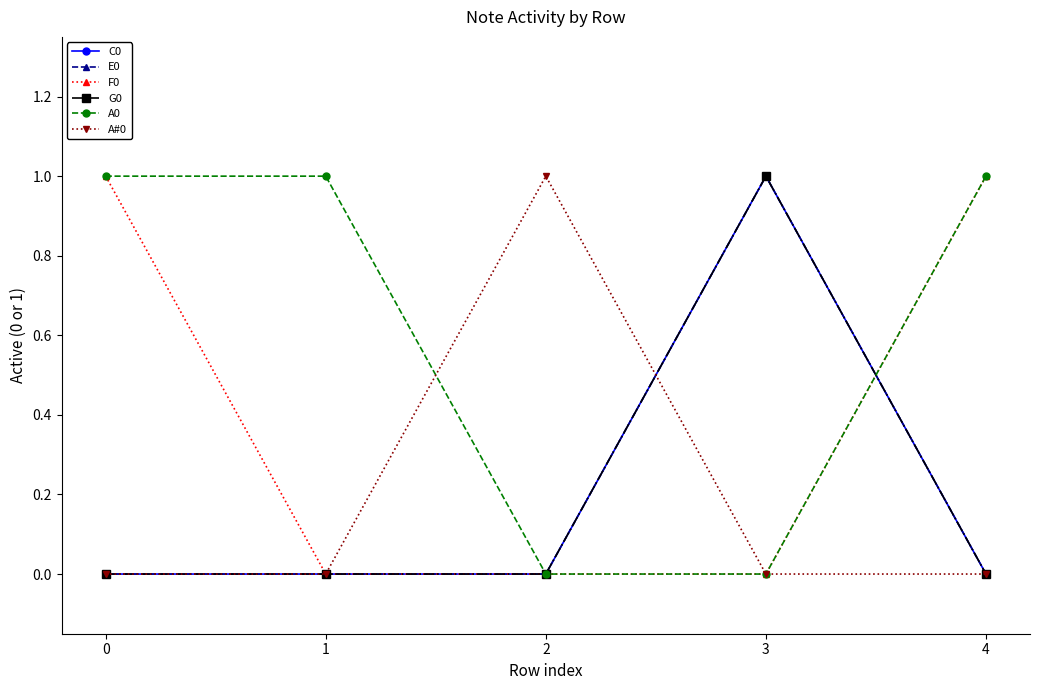

Does the chart have visible grid lines?

No